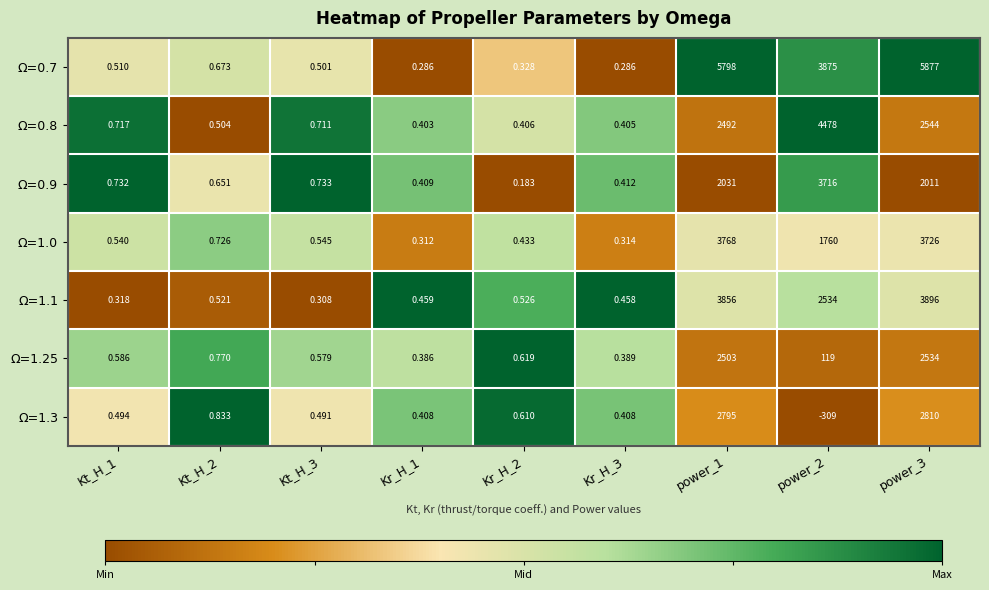

Reading right to left, extract all data points from this chart.

Ω=0.7: power_3=5877.0	power_2=3875.0	power_1=5798.0	Kr_H_3=0.3	Kr_H_2=0.3	Kr_H_1=0.3	Kt_H_3=0.5	Kt_H_2=0.7	Kt_H_1=0.5
Ω=0.8: power_3=2544.0	power_2=4478.0	power_1=2492.0	Kr_H_3=0.4	Kr_H_2=0.4	Kr_H_1=0.4	Kt_H_3=0.7	Kt_H_2=0.5	Kt_H_1=0.7
Ω=0.9: power_3=2011.0	power_2=3716.0	power_1=2031.0	Kr_H_3=0.4	Kr_H_2=0.2	Kr_H_1=0.4	Kt_H_3=0.7	Kt_H_2=0.7	Kt_H_1=0.7
Ω=1.0: power_3=3726.0	power_2=1760.0	power_1=3768.0	Kr_H_3=0.3	Kr_H_2=0.4	Kr_H_1=0.3	Kt_H_3=0.5	Kt_H_2=0.7	Kt_H_1=0.5
Ω=1.1: power_3=3896.0	power_2=2534.0	power_1=3856.0	Kr_H_3=0.5	Kr_H_2=0.5	Kr_H_1=0.5	Kt_H_3=0.3	Kt_H_2=0.5	Kt_H_1=0.3
Ω=1.25: power_3=2534.0	power_2=119.0	power_1=2503.0	Kr_H_3=0.4	Kr_H_2=0.6	Kr_H_1=0.4	Kt_H_3=0.6	Kt_H_2=0.8	Kt_H_1=0.6
Ω=1.3: power_3=2810.0	power_2=-309.0	power_1=2795.0	Kr_H_3=0.4	Kr_H_2=0.6	Kr_H_1=0.4	Kt_H_3=0.5	Kt_H_2=0.8	Kt_H_1=0.5